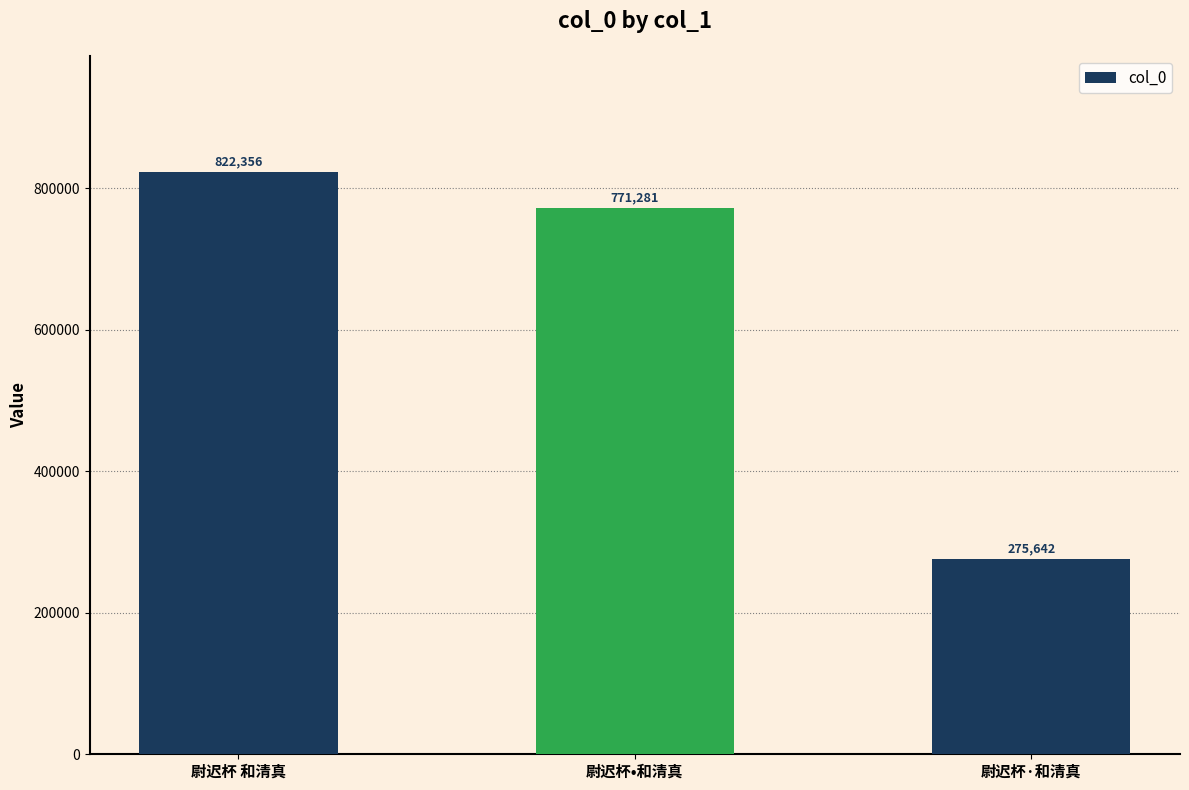

Which has a higher value, 尉迟杯•和清真 or 尉迟杯 和清真?

尉迟杯 和清真